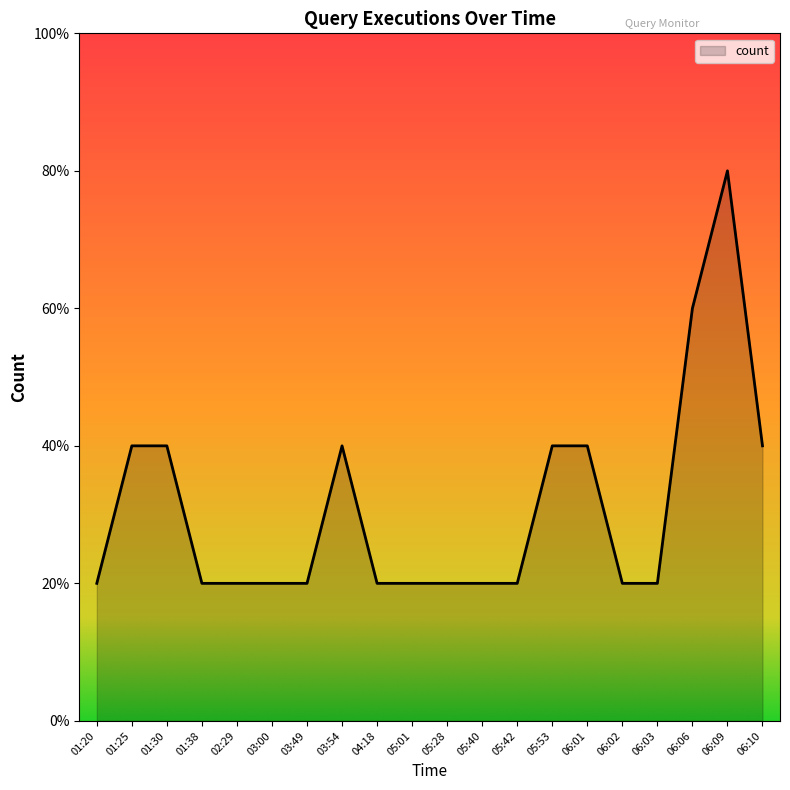

The value at 04:18 is 0. True or false?

False